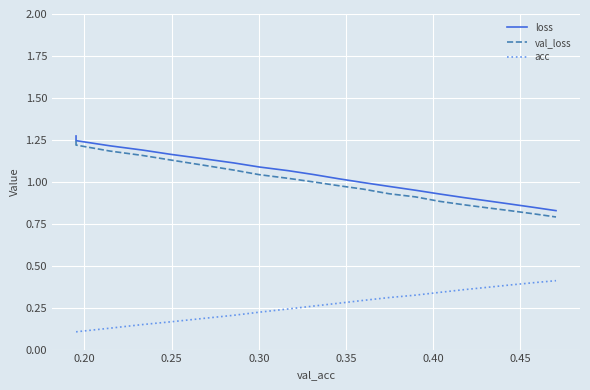

True or false: val_loss and acc intersect in this chart.

False